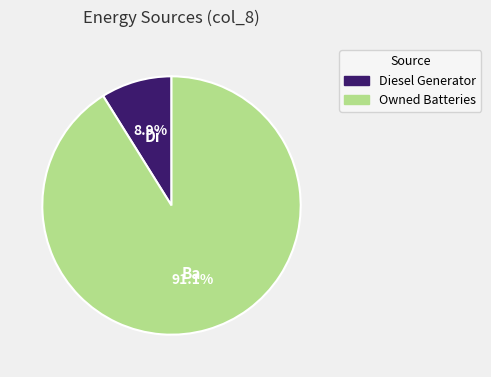

Do Owned Batteries and Diesel Generator together represent more than half of the pie?

Yes